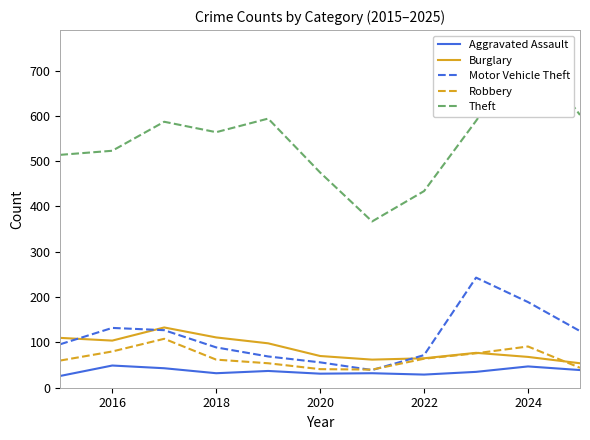

True or false: Theft has more than 1 points higher than both neighbors.

True